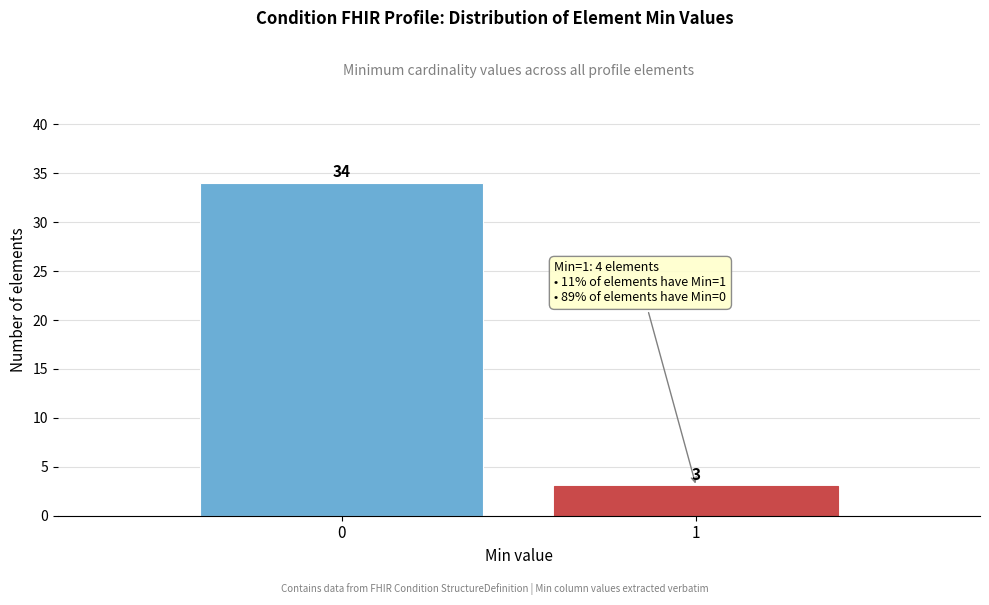

Reading left to right, transcribe all the data shown in this chart.

0=34	1=3